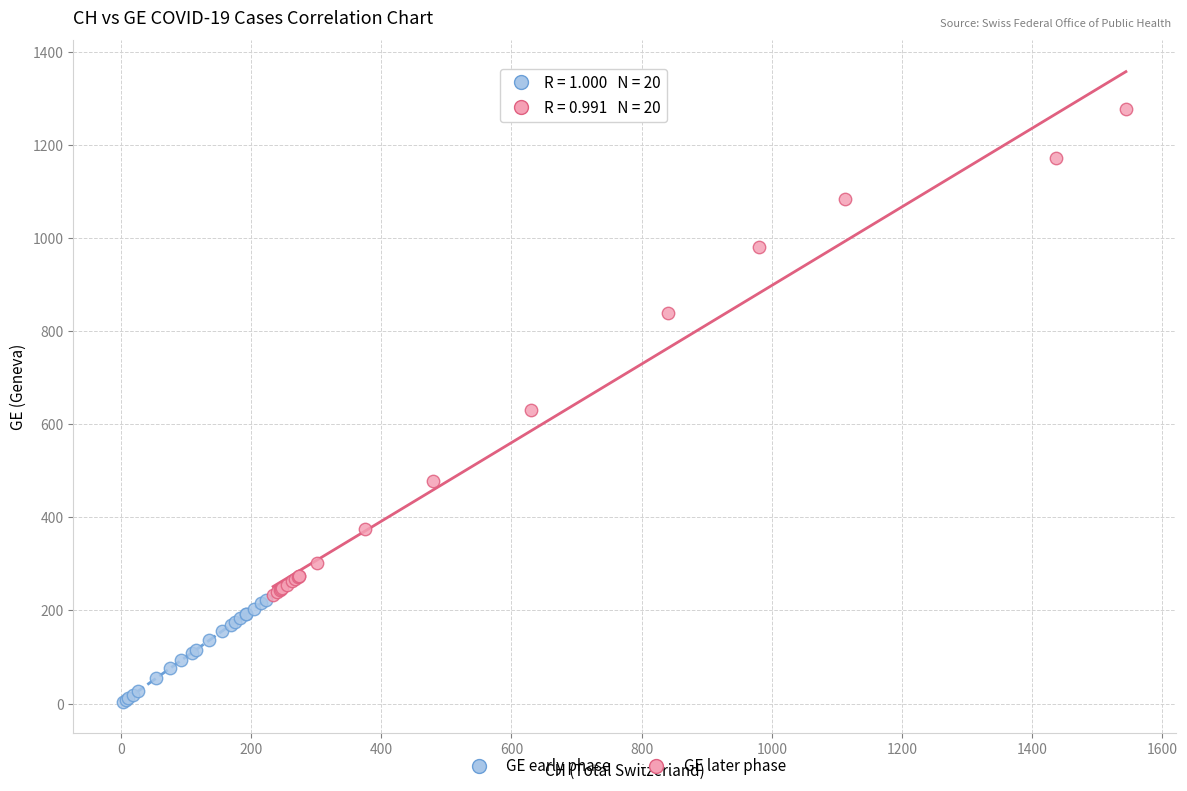

Which series has the largest Y range (max minus min)?

GE later phase